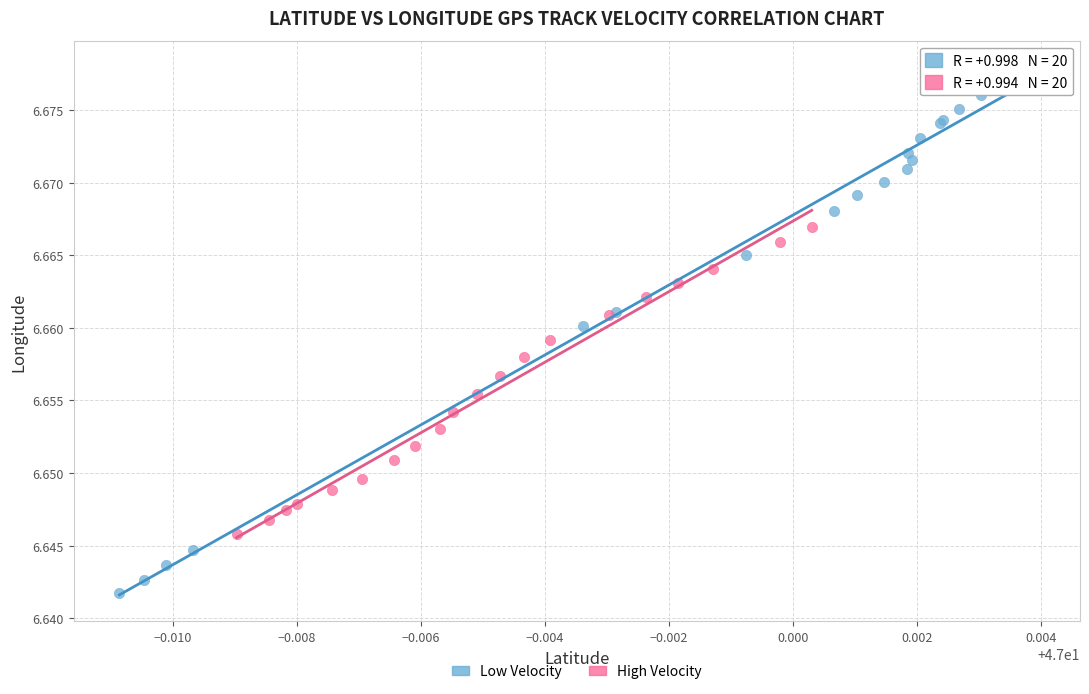

Which series reaches the maximum Y coordinate?

Low Velocity